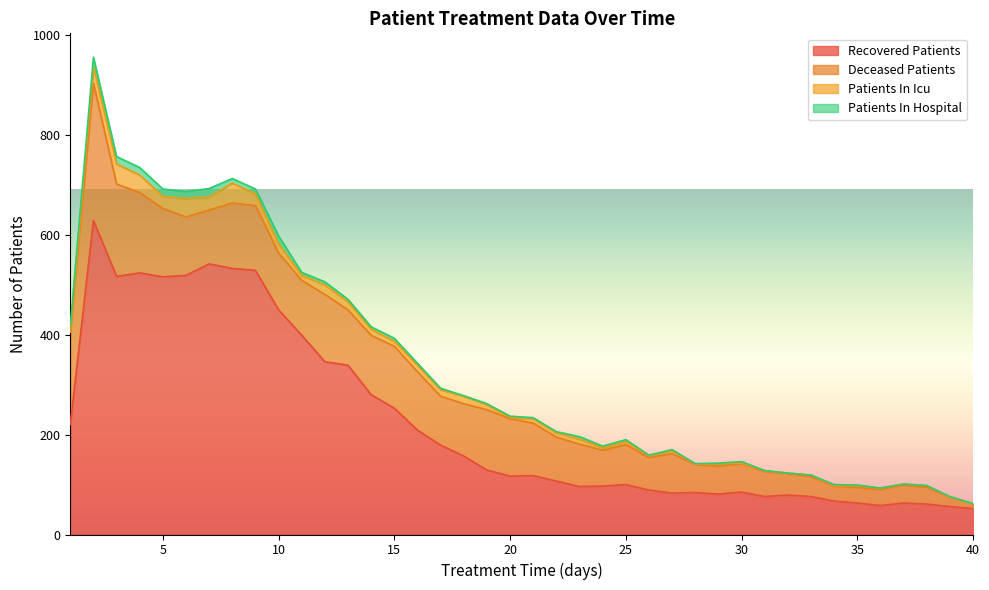

True or false: deceased_patients has a value of 173 at 16.

False